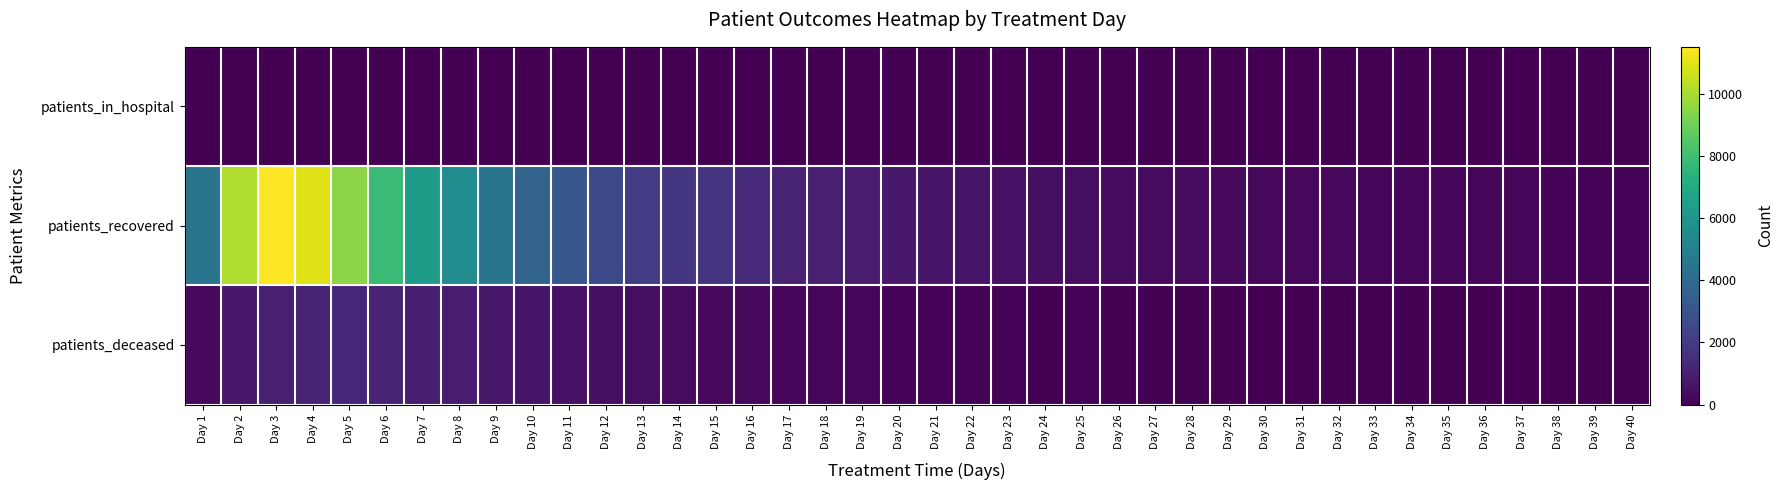

What is the total value across all series at Day 7?

7374